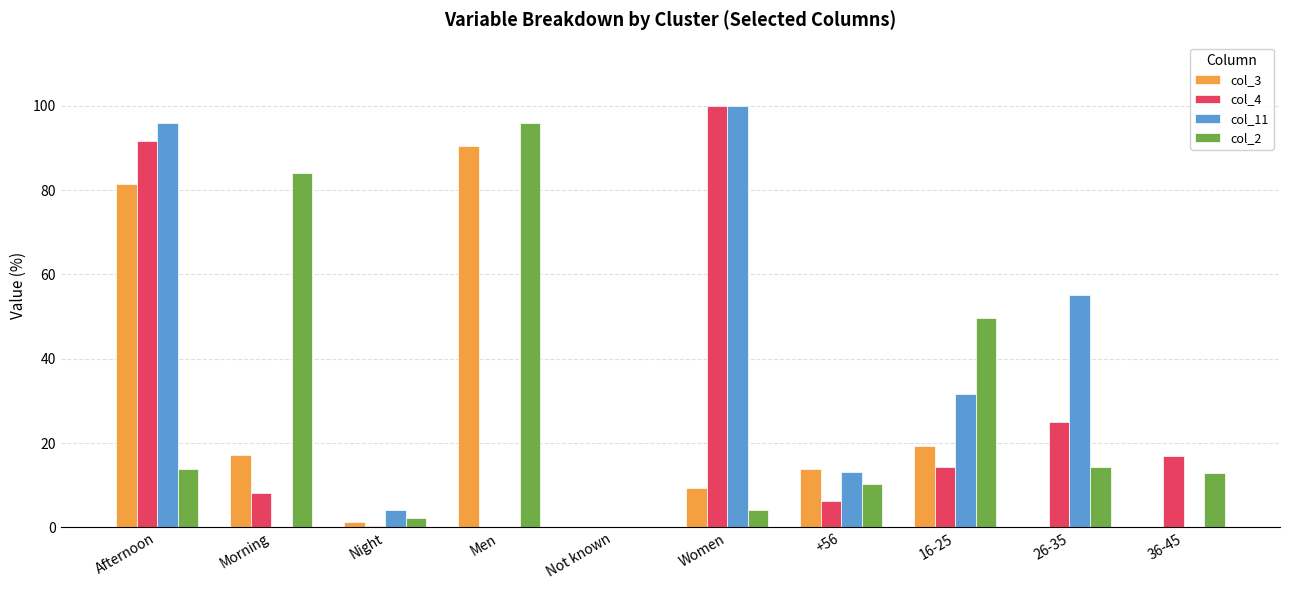

What are all the series names shown in the legend?

col_3, col_4, col_11, col_2